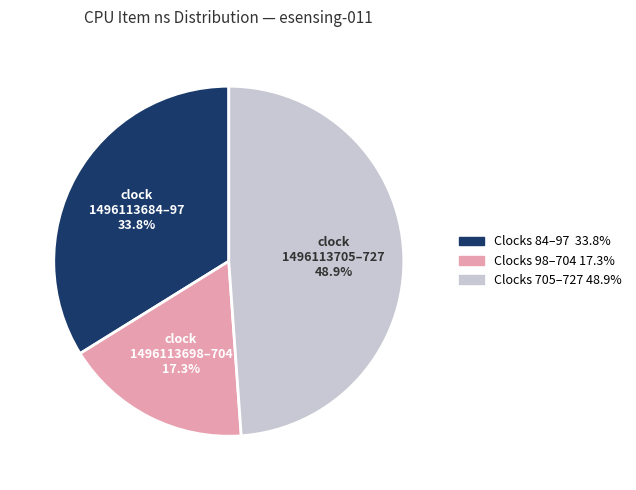

Is there a majority slice in this chart?

No